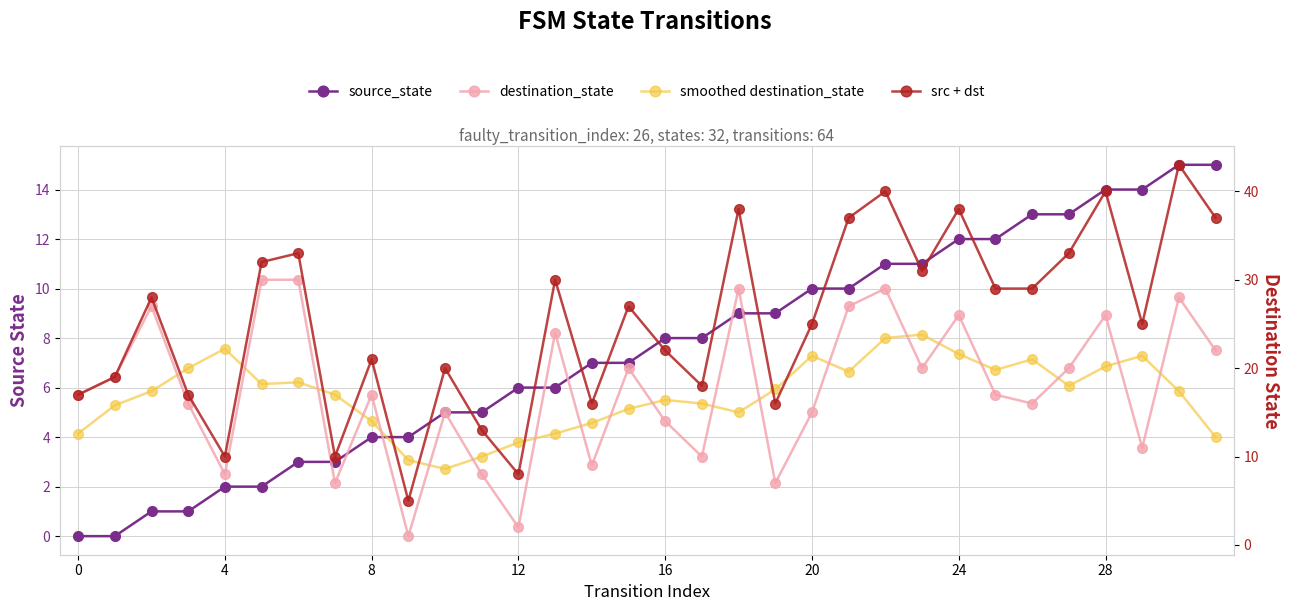

Read the destination_state value at 10.

15.0